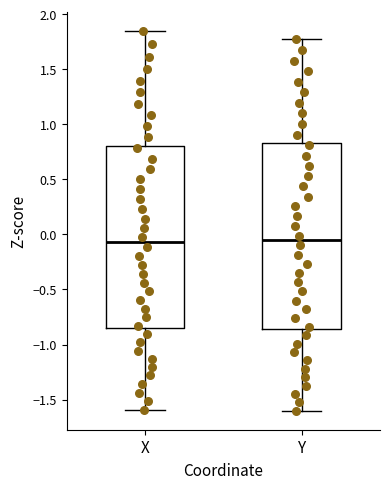

Reading left to right, read every box against the y-axis: the position of its median line, the range the box covers, and the ends of its whiskers. The values are not printed on the chart, so give them approximately, as read against the axis.

X: median -0.05, box -0.85 to 0.80, whiskers -1.60 to 1.85
Y: median -0.05, box -0.85 to 0.85, whiskers -1.60 to 1.75